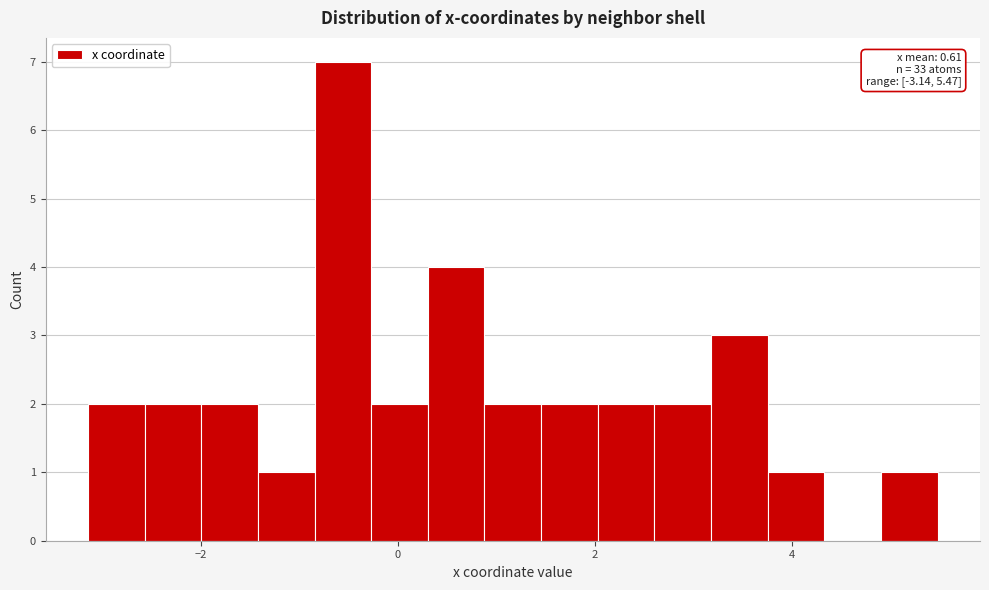

Read against the x-axis, roughly where is the centre of the tallest bar?

-0.6